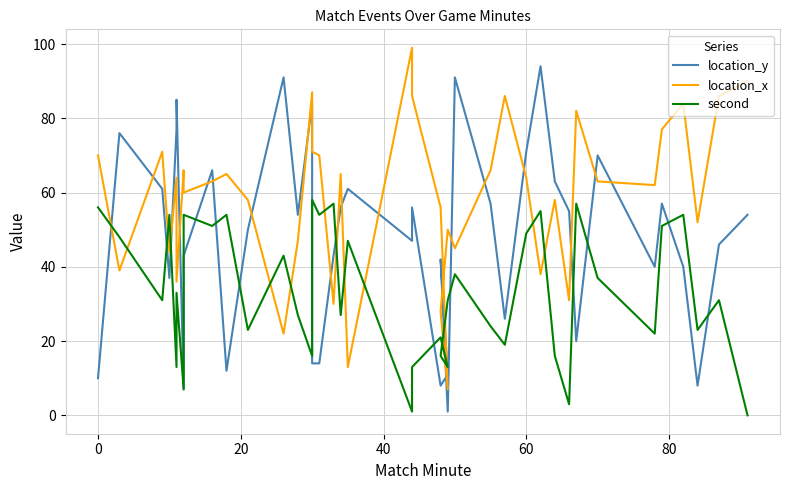

At how many categories does at least one series exceed 97?

1